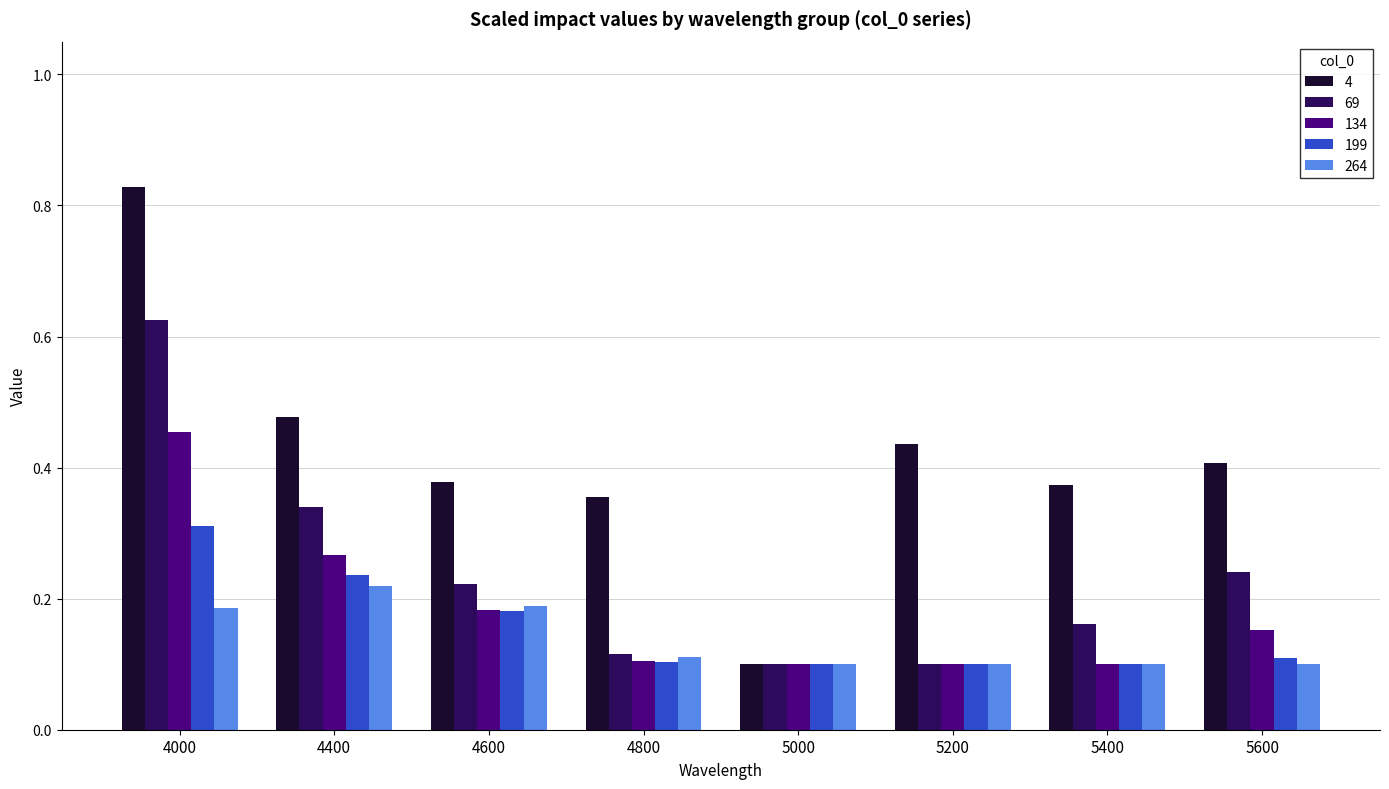

Which label corresponds to the largest value in the chart?

4000